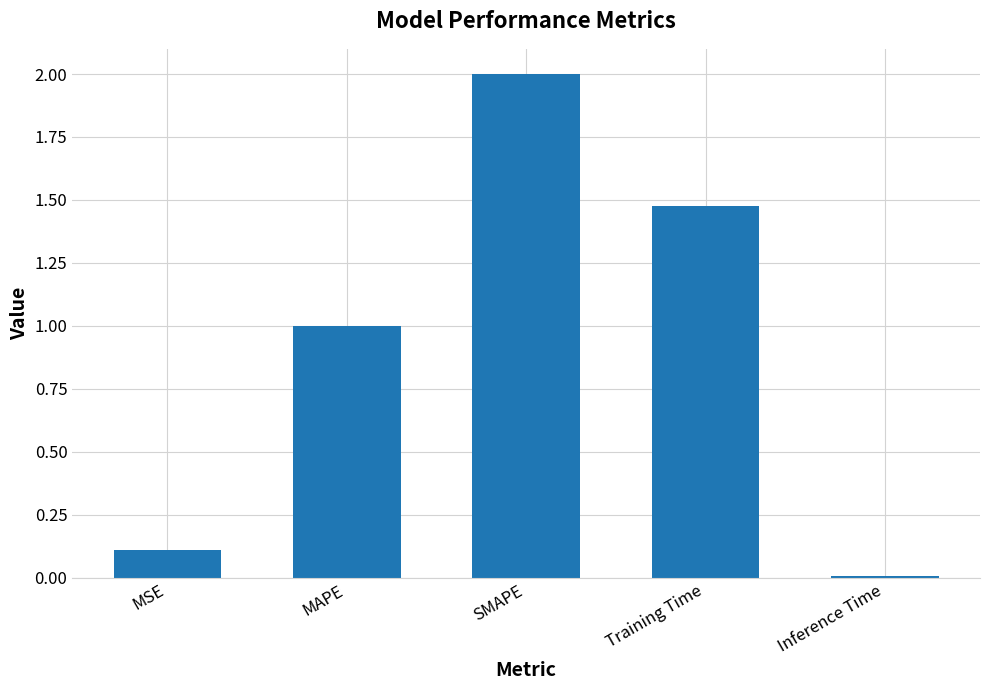

Where is the data nearest to the value 1?

MAPE